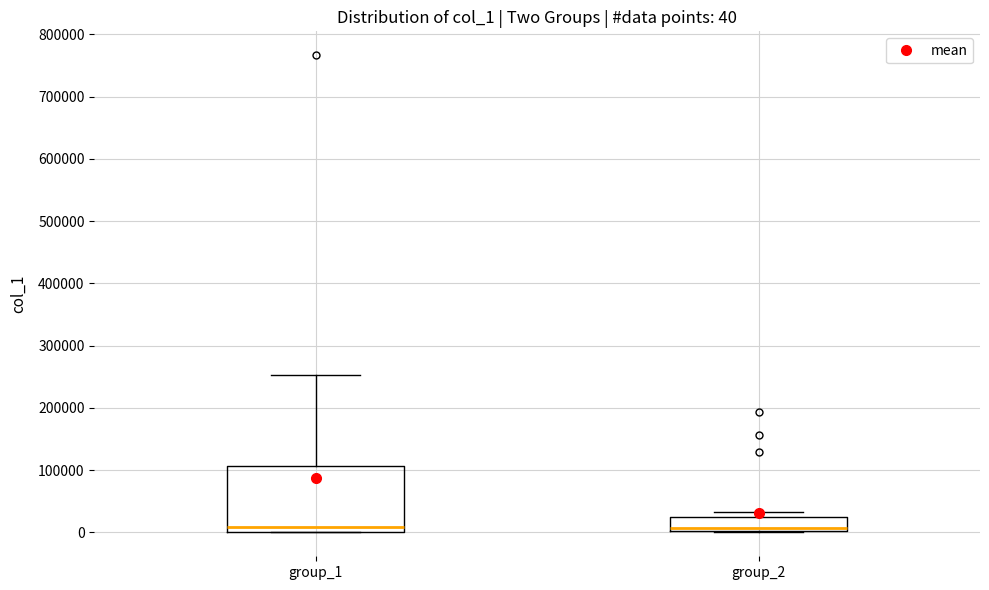

Comparing the boxes themselves (not the whiskers), which one is the tallest?

group_1